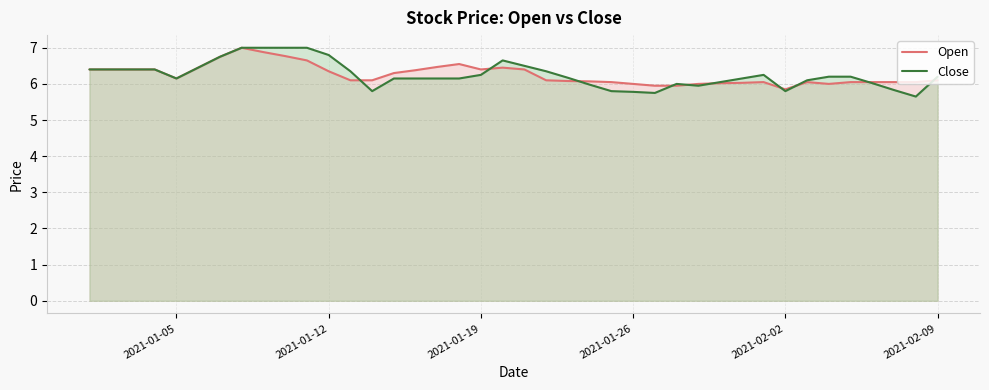

Which series has the largest range (max minus min)?

Close